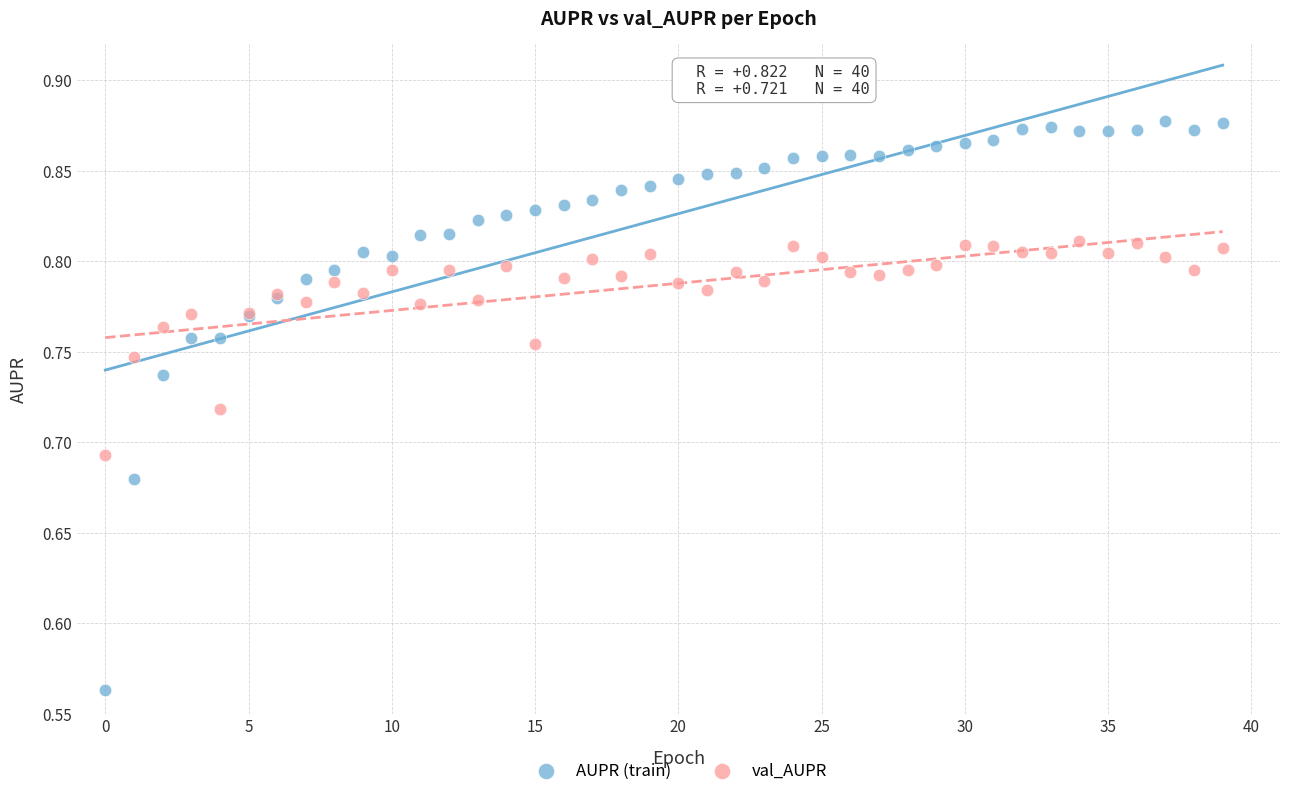

Which series contains the lowest Y value?

AUPR (train)